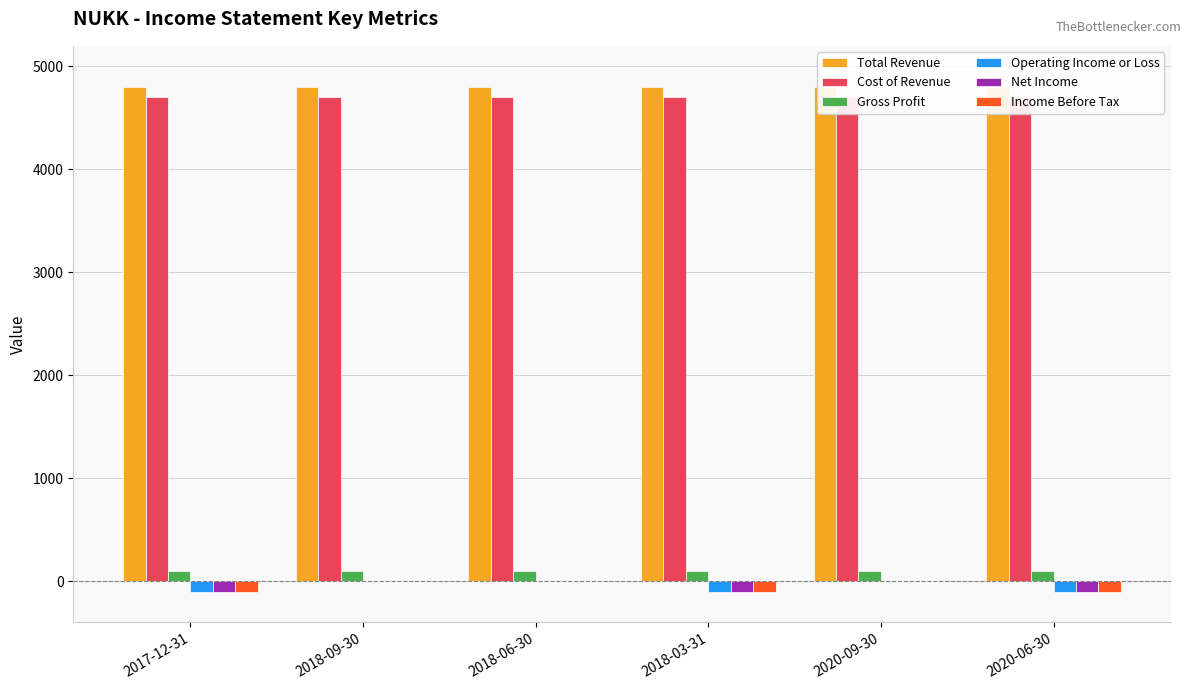

What is the value of the Cost of Revenue bar at the 6th from the left?

4700